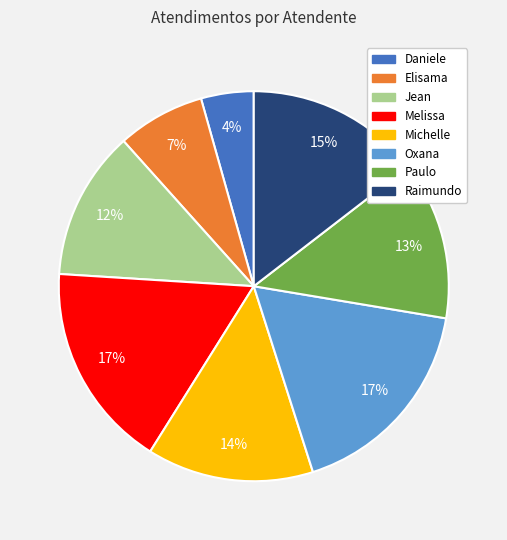

What percentage is the Jean slice, to the nearest percent?

12%